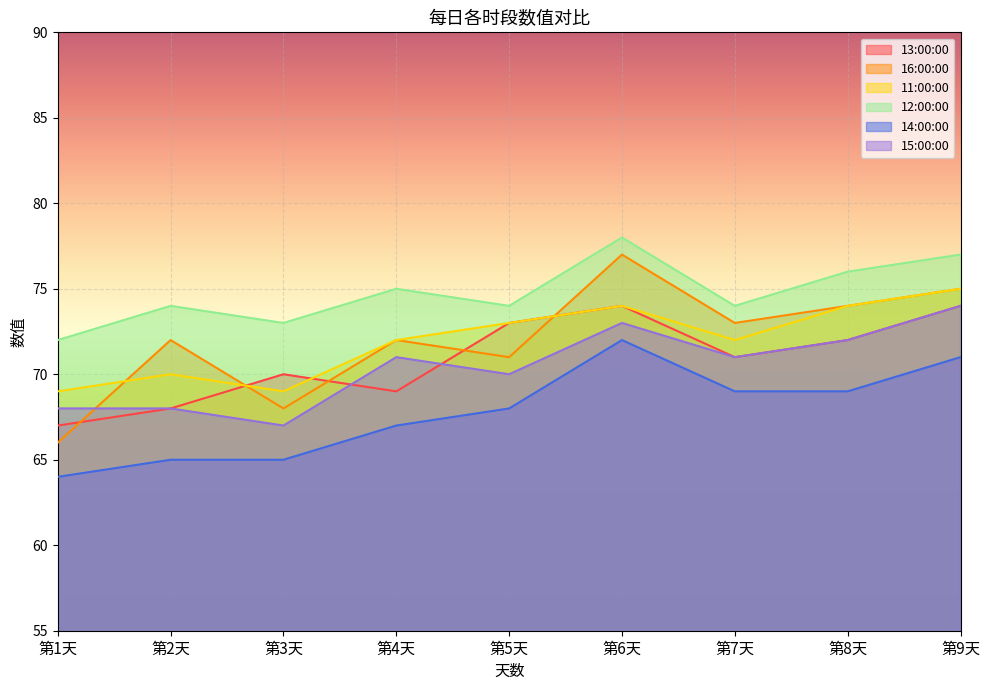

Which series has the largest total across all categories?

12:00:00